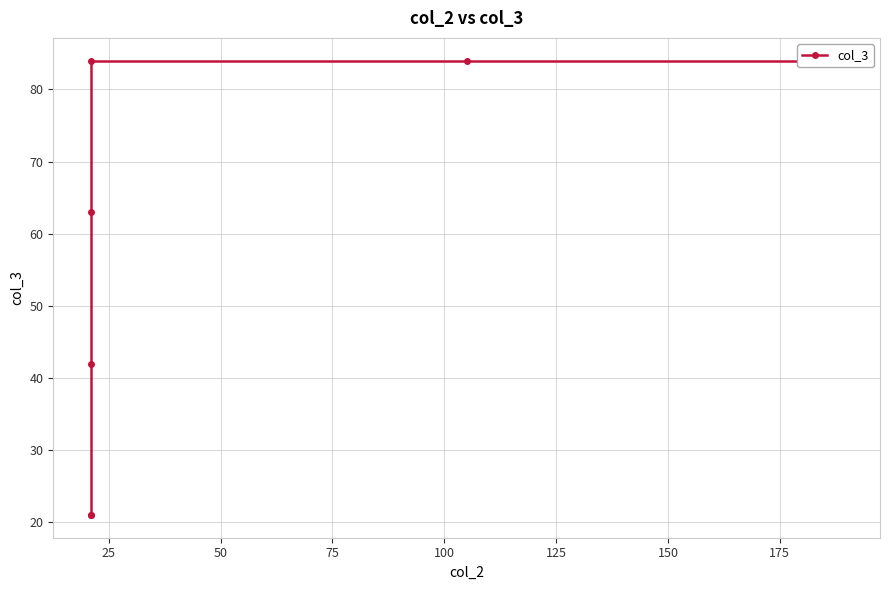

True or false: the data shows 63 at 100.

False